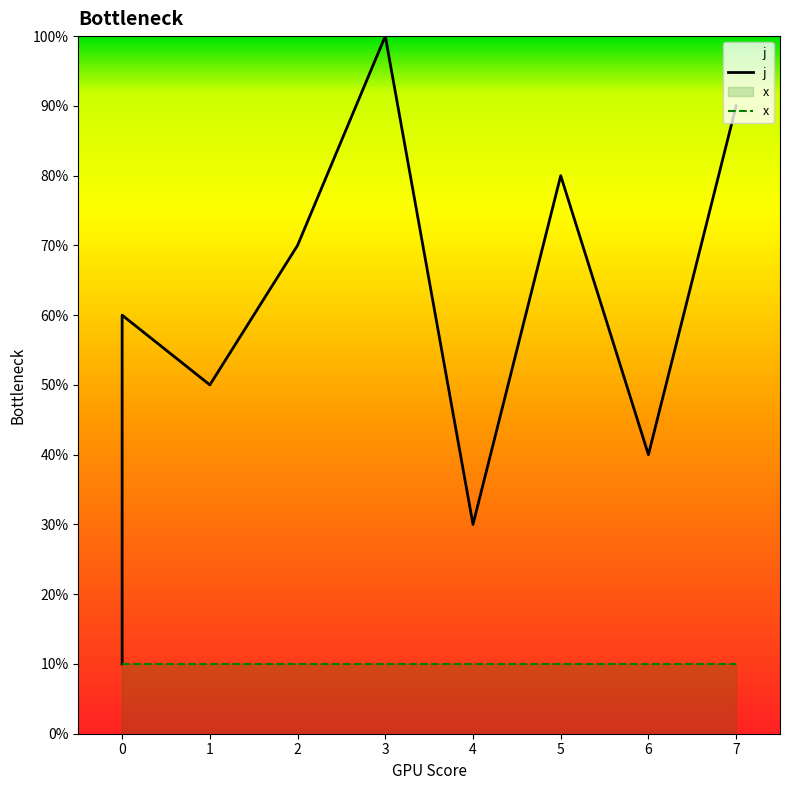

Which label corresponds to the largest value in the chart?

3